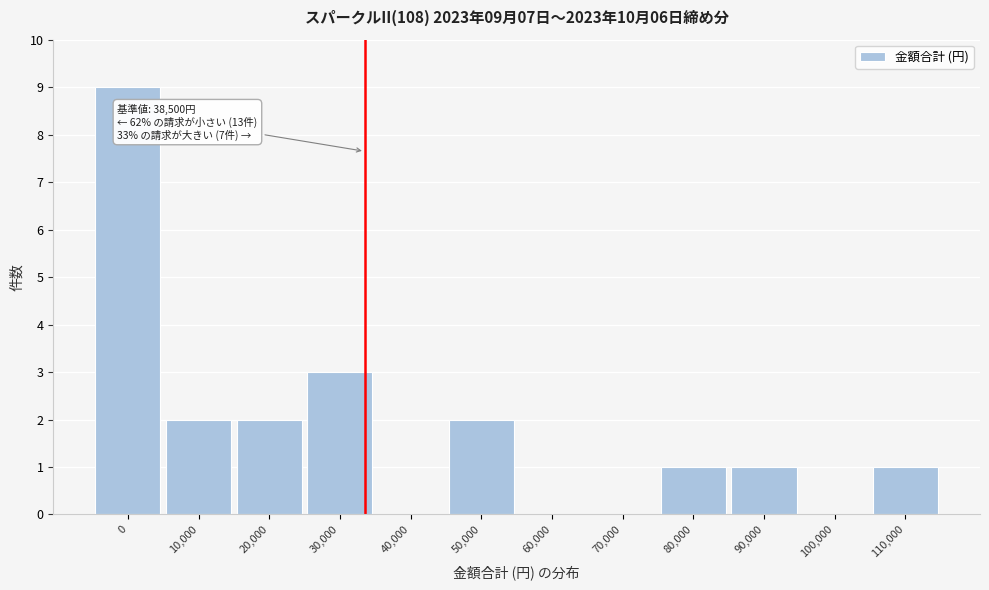

Reading right to left, extract all data points from this chart.

110,000=1	100,000=0	90,000=1	80,000=1	70,000=0	60,000=0	50,000=2	40,000=0	30,000=3	20,000=2	10,000=2	0=9